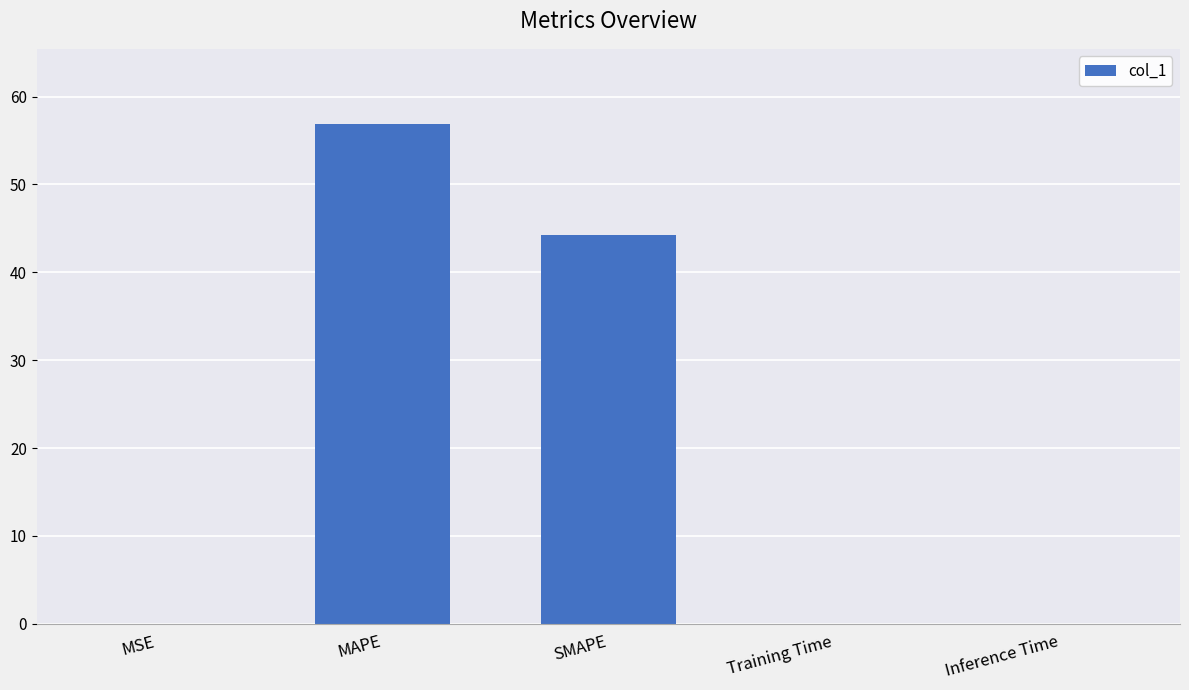

Between Inference Time and MAPE, which is larger?

MAPE